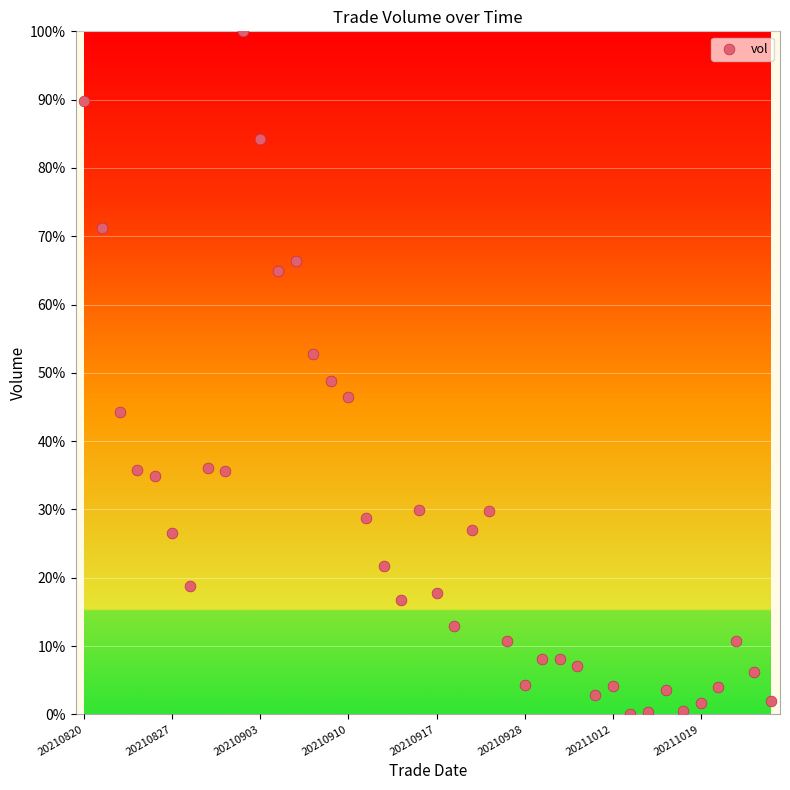

What Y value in the scatter plot is closest to 50?

48.7